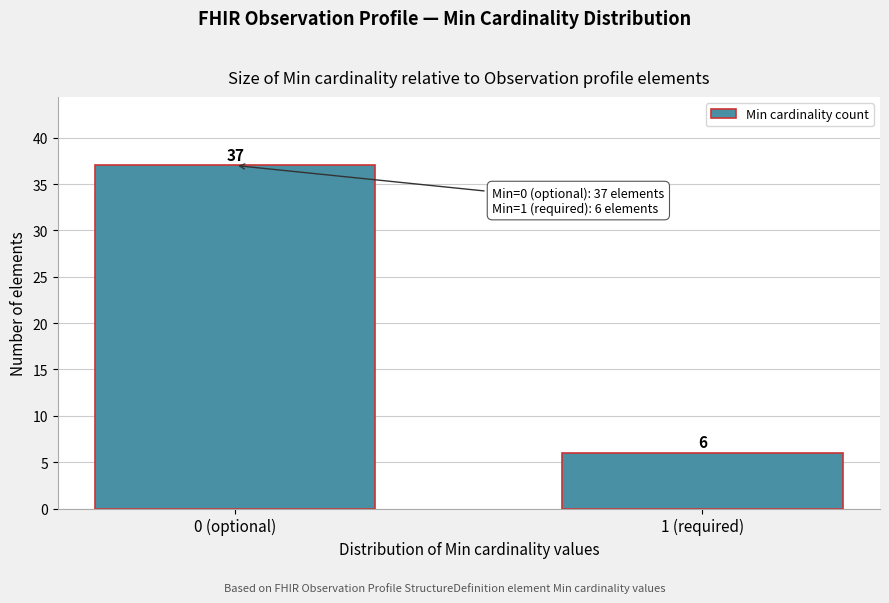

Reading left to right, list all the values displayed in this chart.

37	6